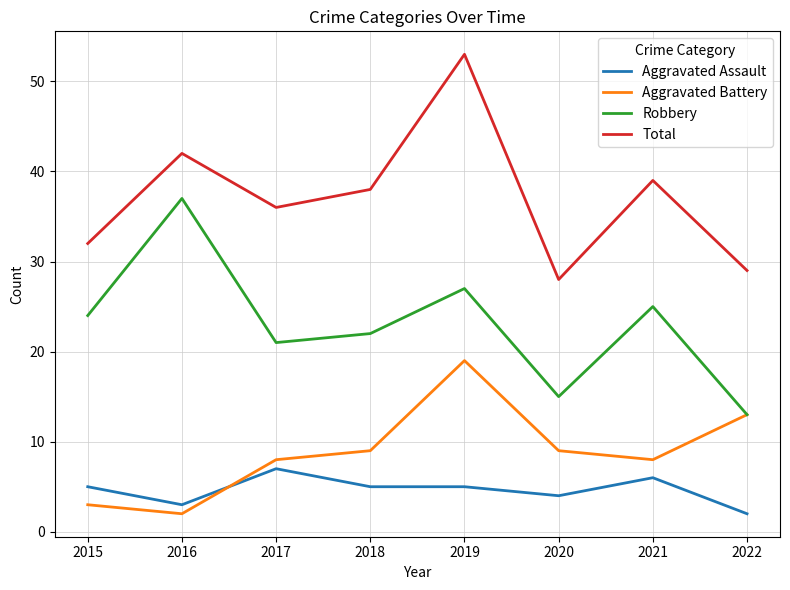

Which series has the largest total across all categories?

Total